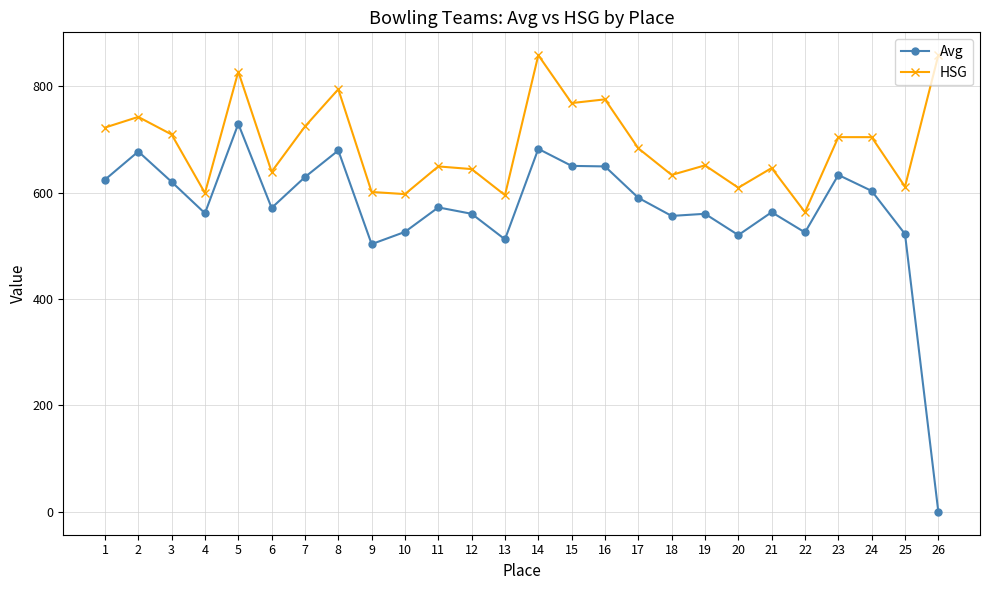

What is the value of the Avg point at the 2nd from the left?

677